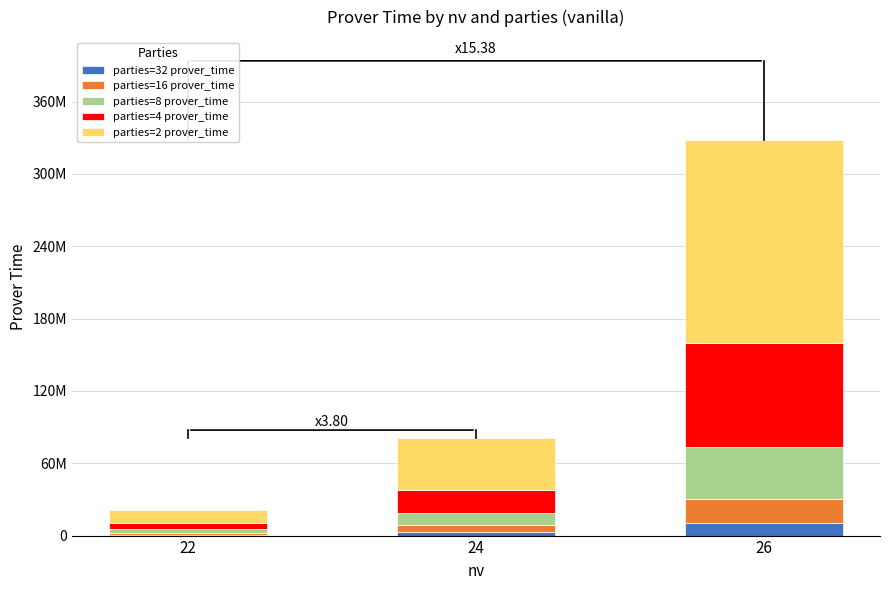

At which category is the sum across all series the highest?

26